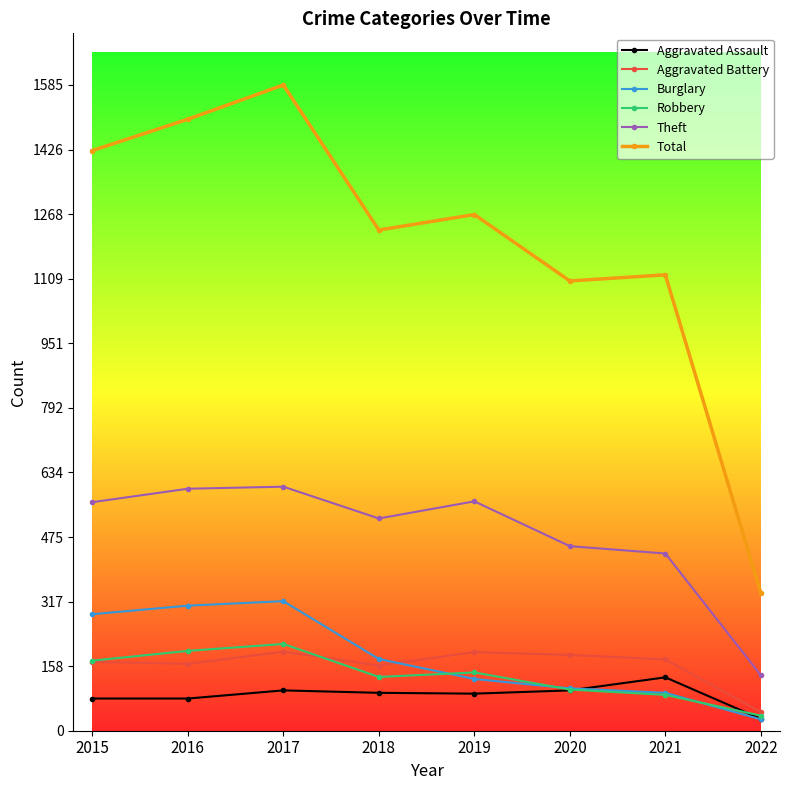

Where does the Robbery series first go above 143?

2015